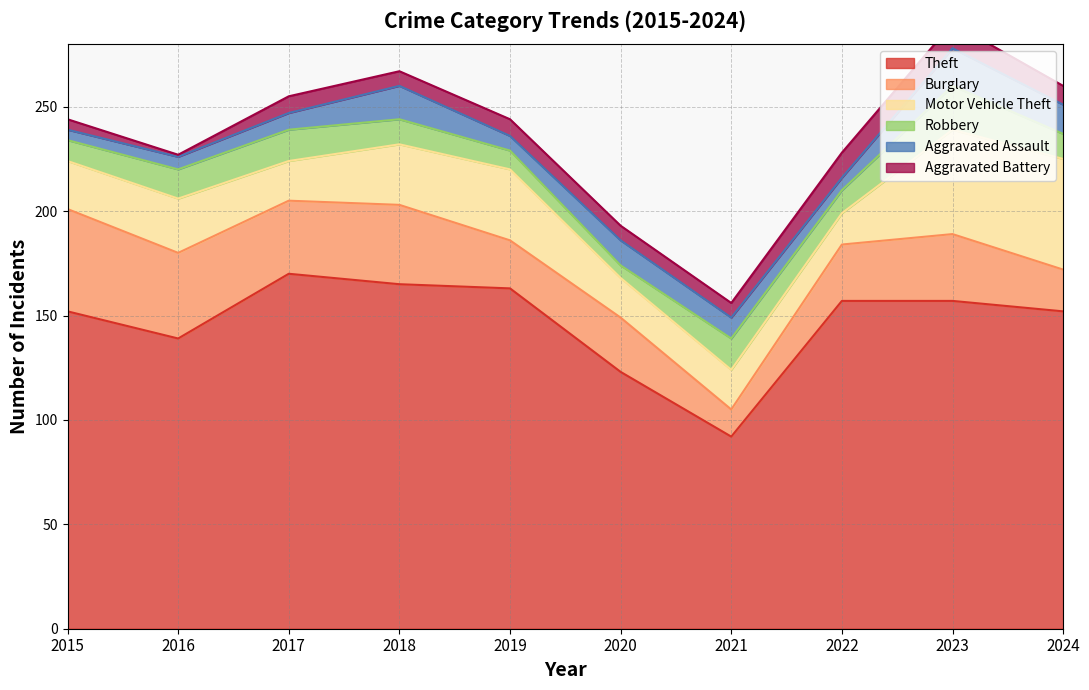

What is the lowest value of the Aggravated Battery series?

1